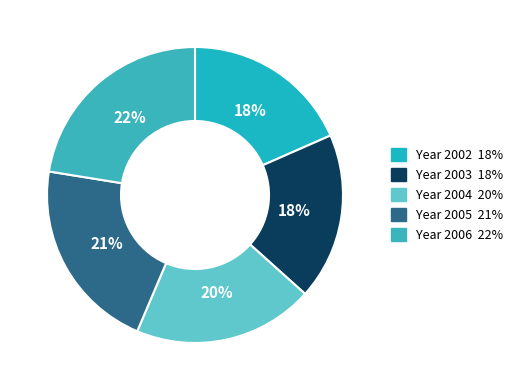

How many segments does this pie chart have?

5